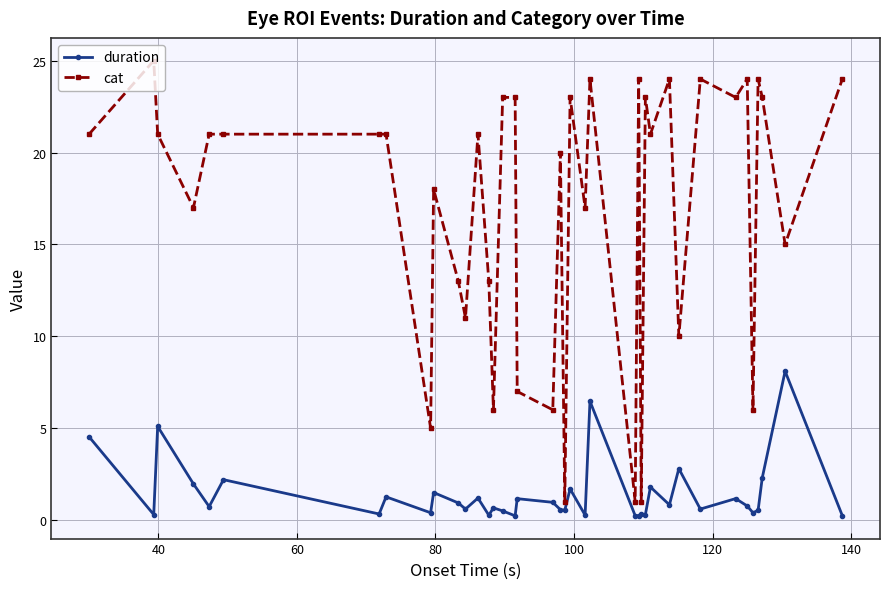

True or false: duration has more than 2 points higher than both neighbors.

True